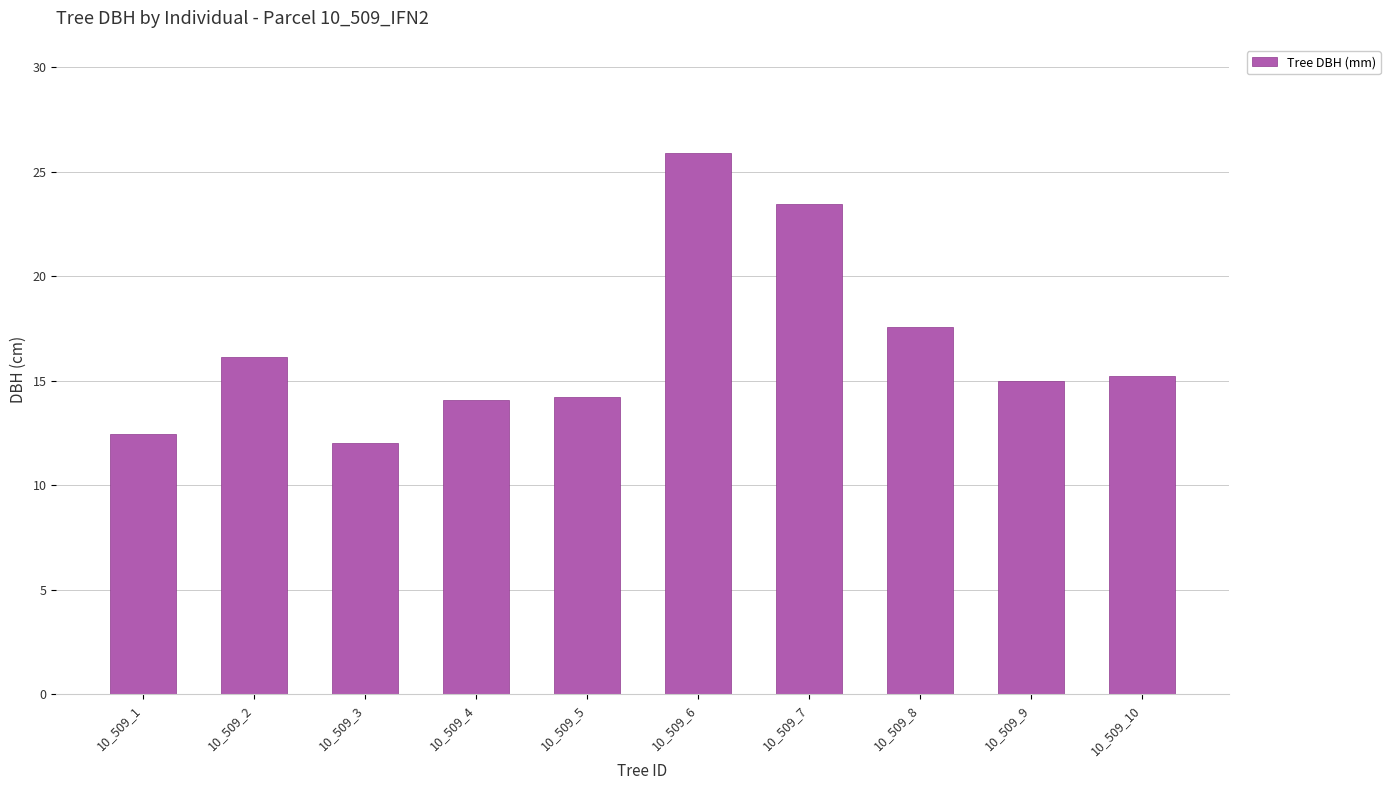

What is the difference between the maximum and minimum values?

13.9